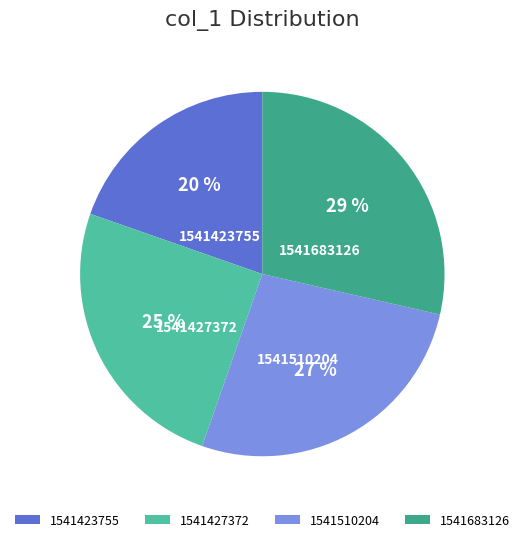

To the nearest percent, what portion does 1541427372 represent?

25%